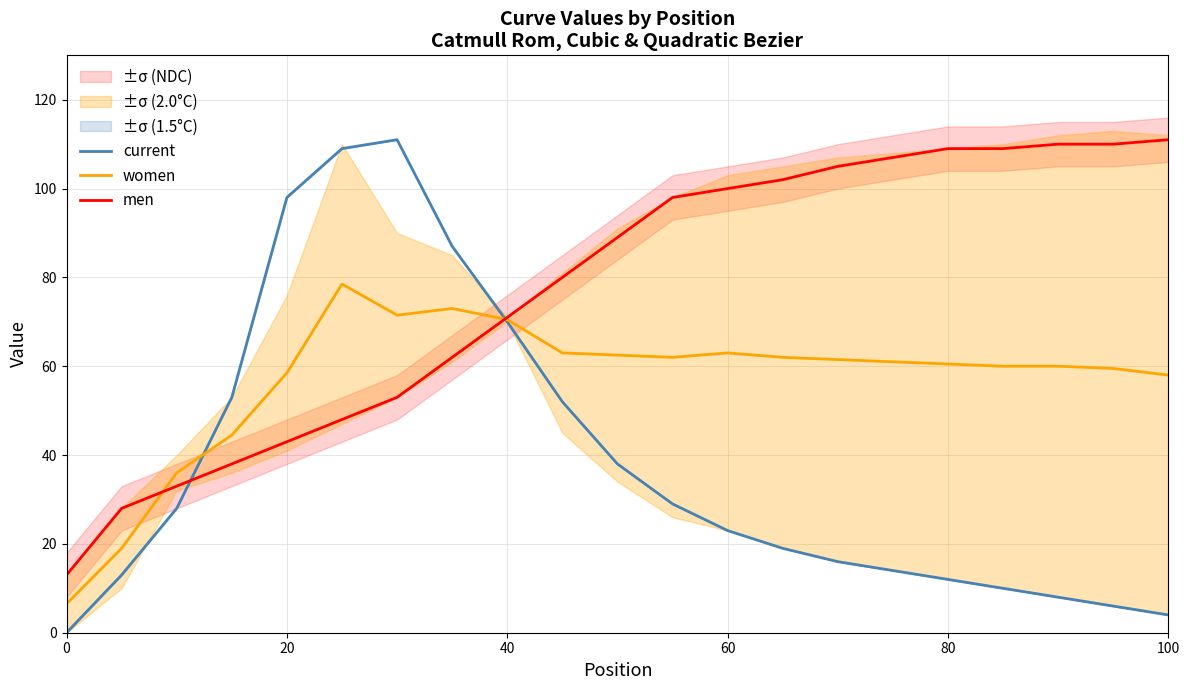

The current series shows 17.6 at 40. True or false?

False